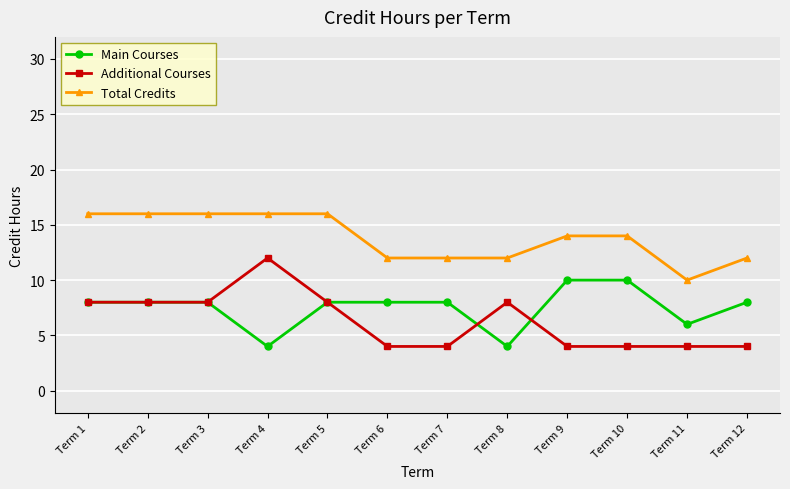

True or false: Additional Courses and Total Credits intersect in this chart.

False